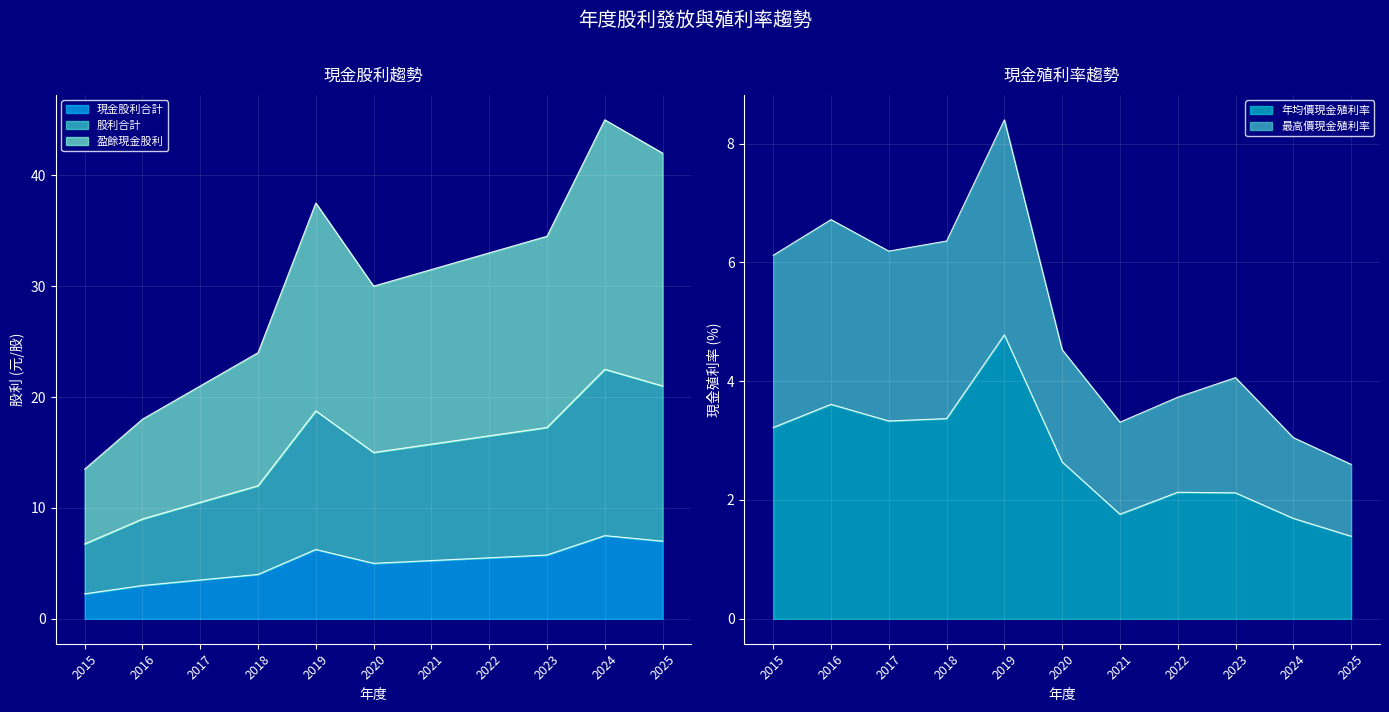

How many distinct data groups are displayed?

5